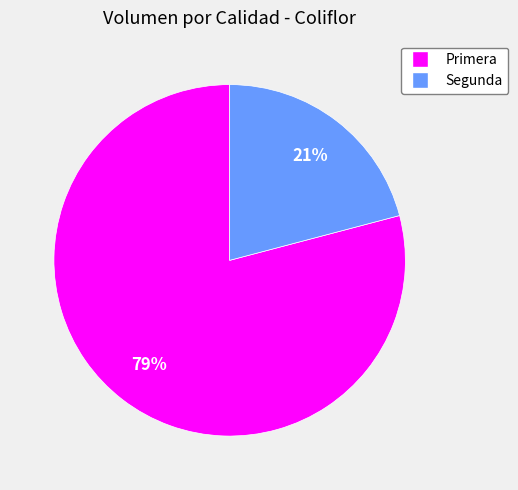

To the nearest percent, what percentage of the pie is Segunda?

21%